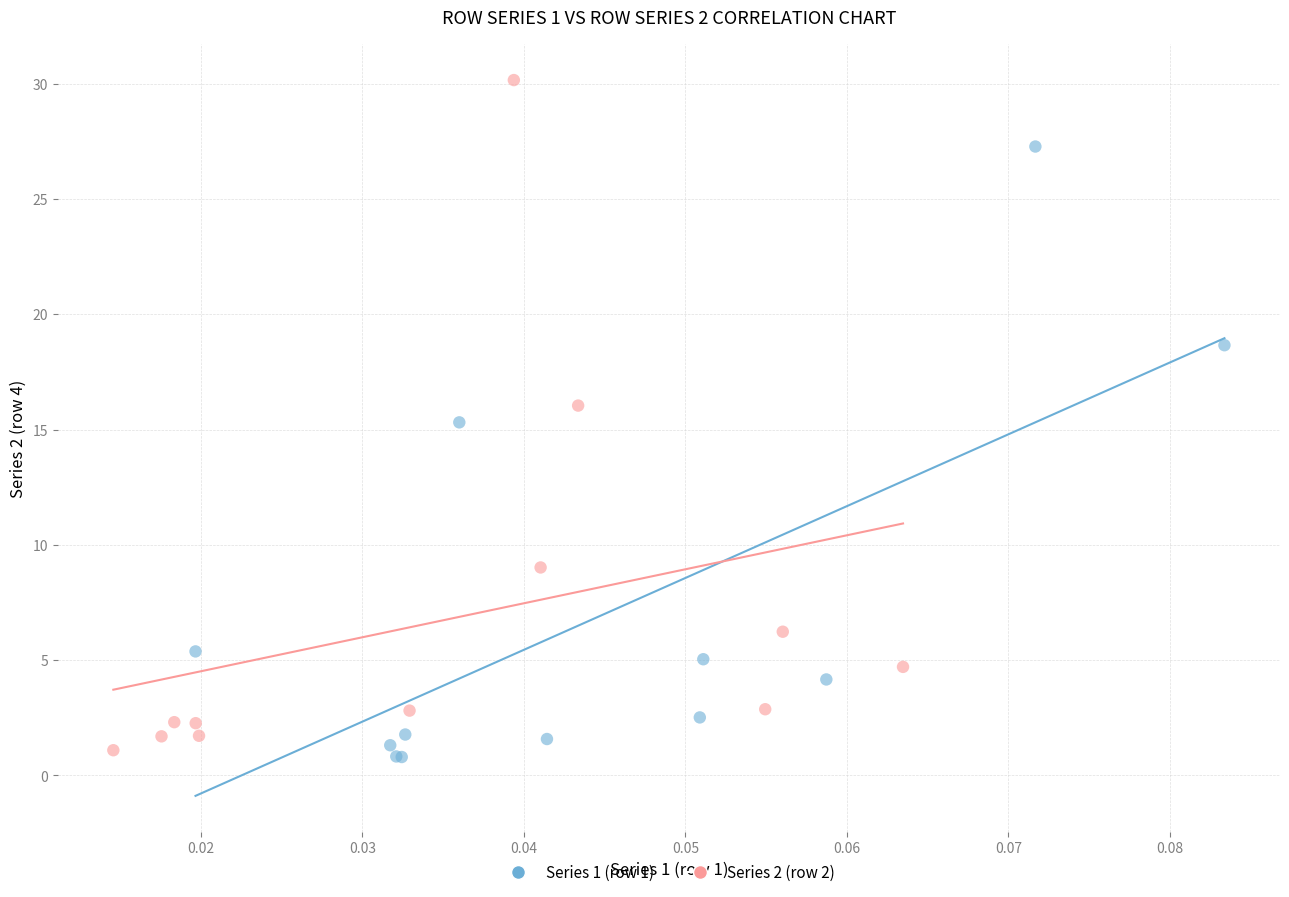

Which series reaches the minimum Y coordinate?

Series 1 (row 1)